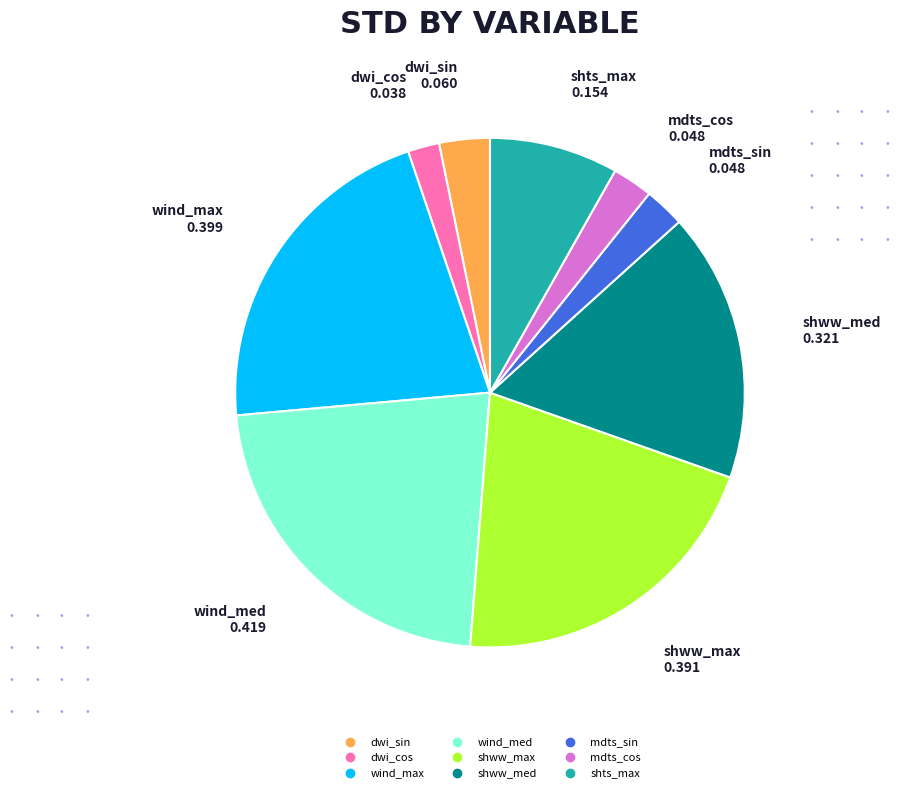

Is wind_max the majority of the pie?

No